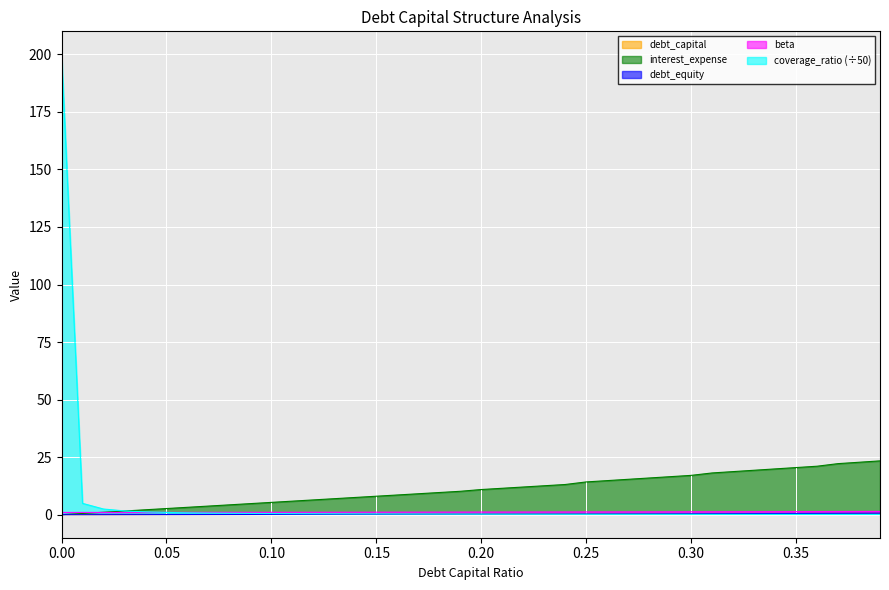

Which series has the largest range (max minus min)?

coverage_ratio (÷50)